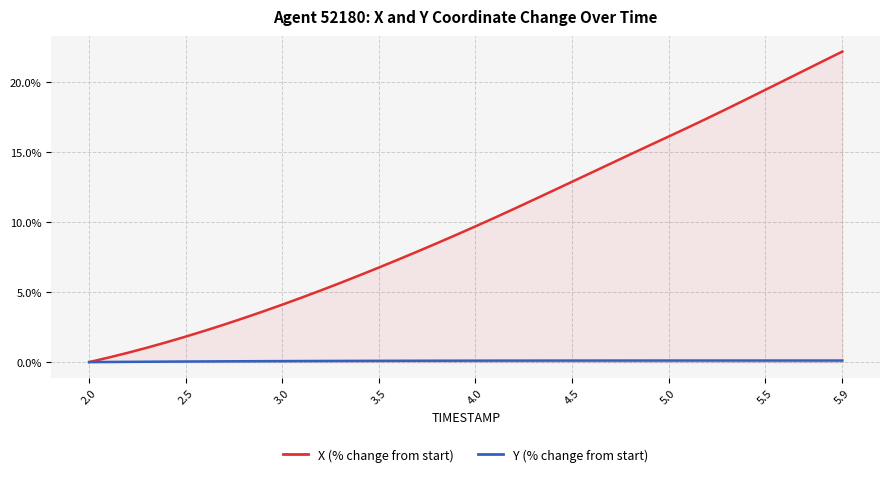

Reading right to left, transcribe all the data shown in this chart.

X (% change from start): 22.2	21.5	20.8	20.1	19.4	18.8	18.1	17.4	16.8	16.1	15.5	14.8	14.2	13.5	12.9	12.2	11.6	10.9	10.3	9.7	9.1	8.5	7.9	7.3	6.8	6.2	5.7	5.1	4.6	4.1	3.6	3.1	2.7	2.2	1.8	1.4	1.0	0.7	0.3	0.0
Y (% change from start): 0.1	0.1	0.1	0.1	0.1	0.1	0.1	0.1	0.1	0.1	0.1	0.1	0.1	0.1	0.1	0.1	0.1	0.1	0.1	0.1	0.1	0.1	0.1	0.1	0.1	0.1	0.1	0.1	0.1	0.1	0.1	0.1	0.1	0.0	0.0	0.0	0.0	0.0	0.0	0.0